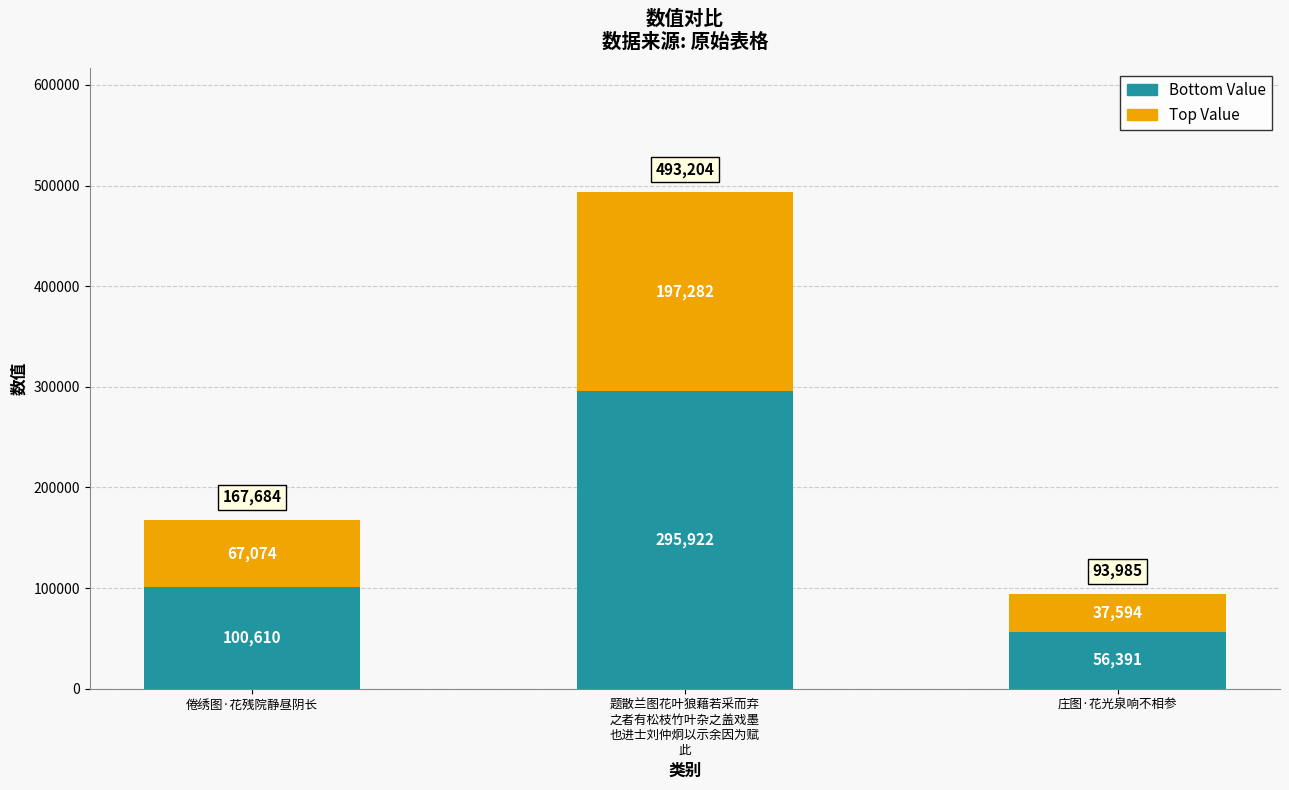

What is the total value across all series at 庄图·花光泉响不相参?

93985.0